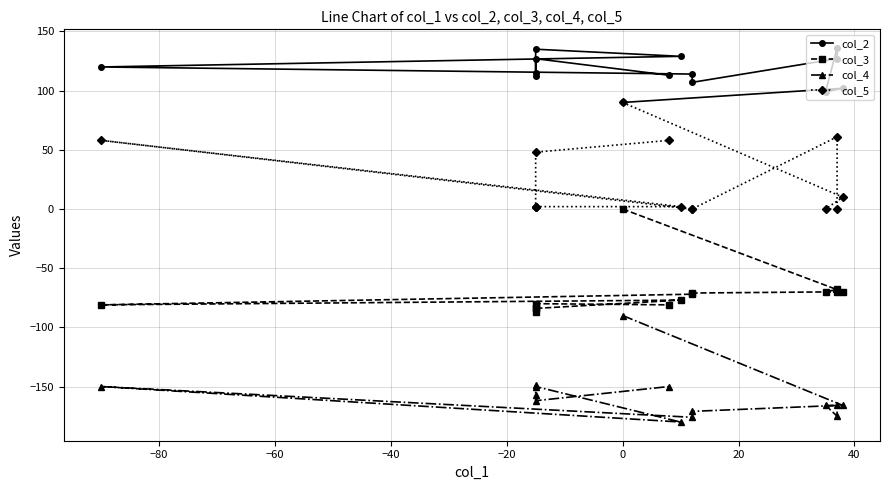

Reading left to right, what are all the values shown in this chart?

col_2: 90	102	99	136	127	107	114	120	129	135	112	115	127	113
col_3: 0	-70	-70	-68	-70	-71	-72	-81	-77	-84	-84	-87	-80	-81
col_4: -90	-166	-166	-175	-166	-171	-176	-150	-180	-150	-149	-157	-162	-150
col_5: 90	10	0	0	61	0	0	58	2	2	2	2	48	58